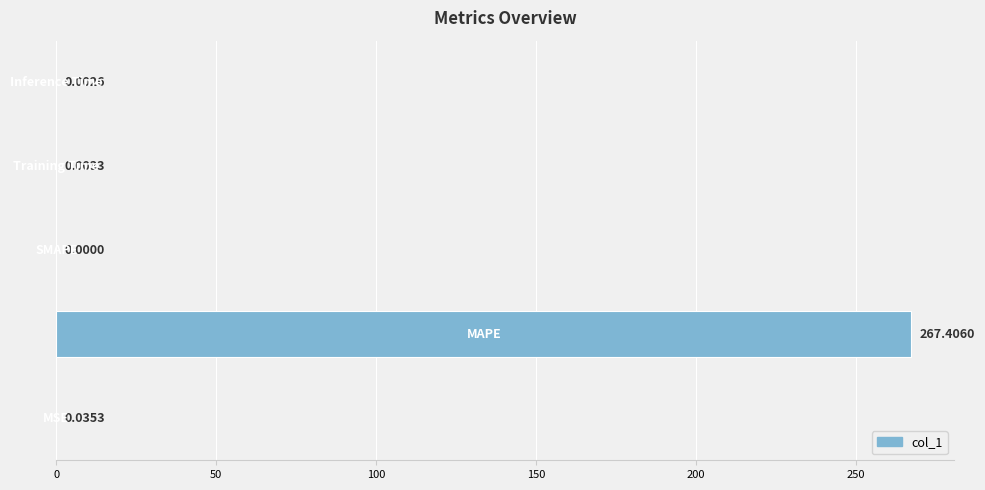

What is the sum of all values?

267.4